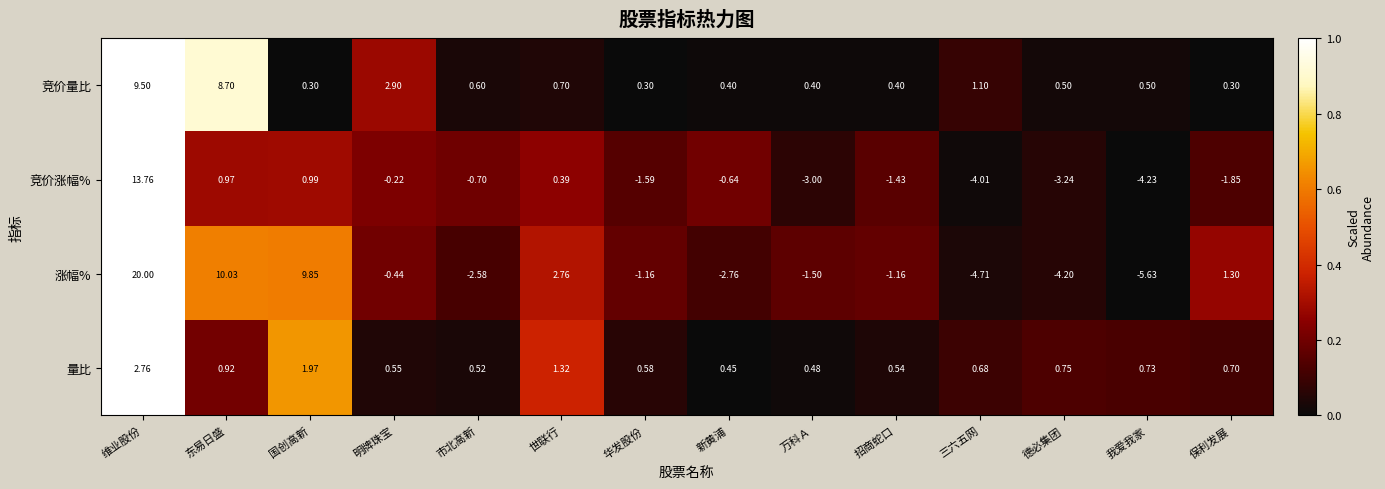

Where is 量比 nearest to the value 1?

东易日盛